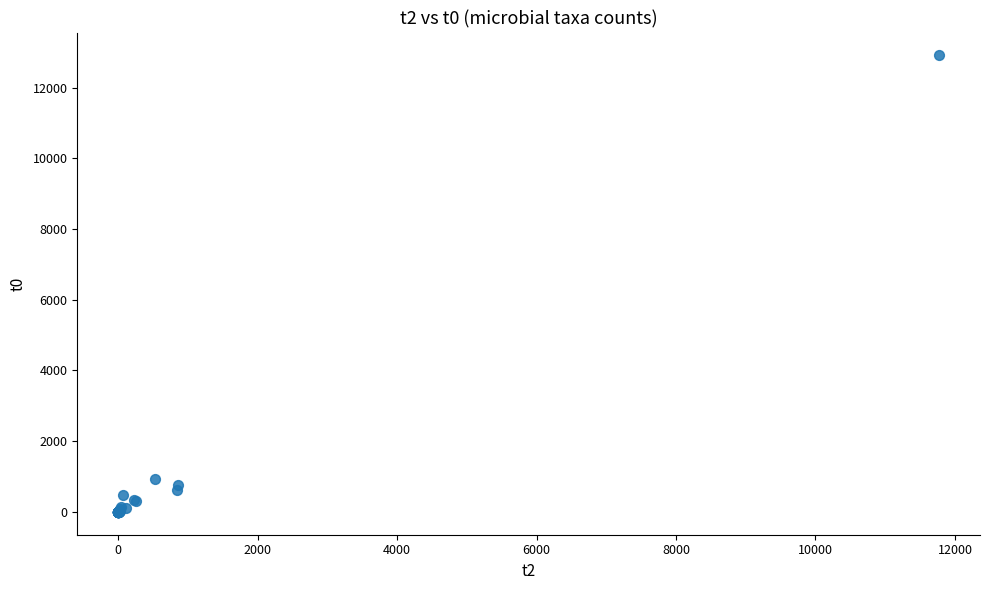

What Y value in the scatter plot is closest to 6454?

931